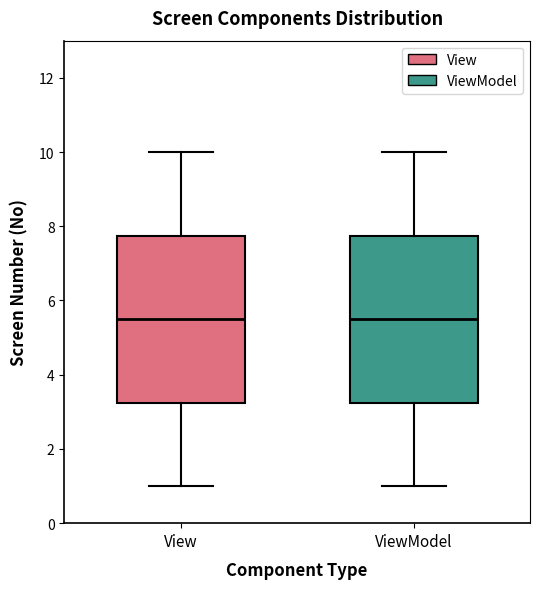

Where does the lower whisker of the box for ViewModel end on the y-axis? The values are not printed on the chart, so give them approximately, as read against the axis.

1.0